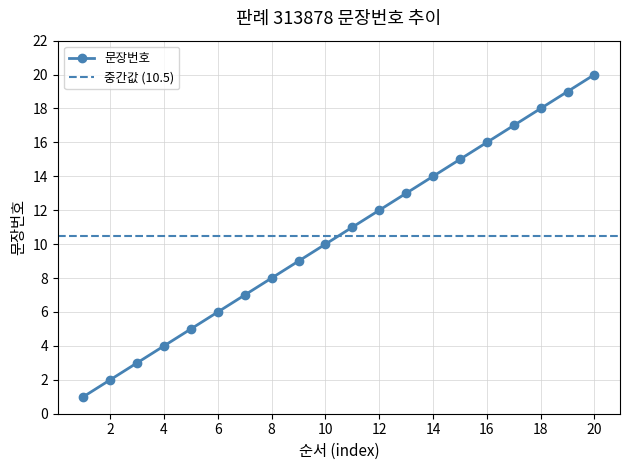

What is the average value?

10